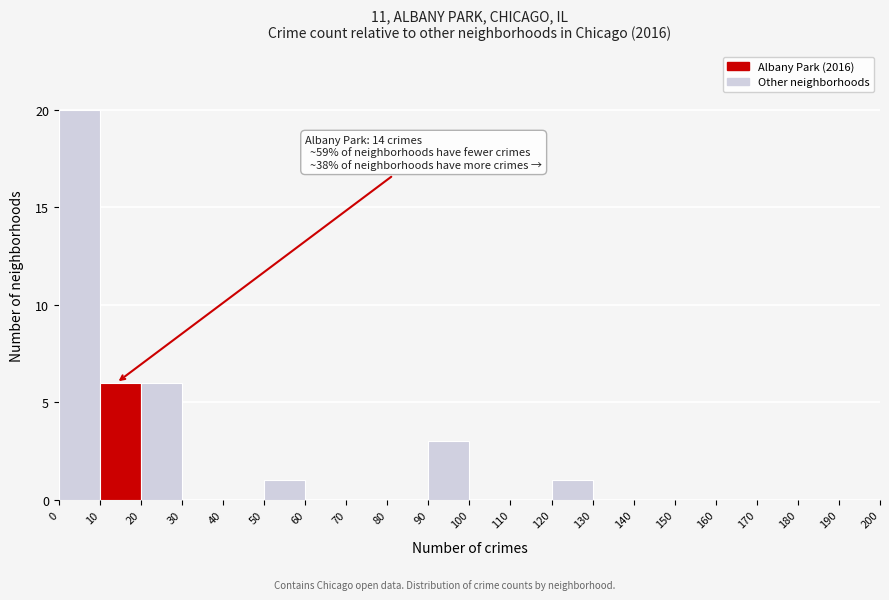

Which range on the x-axis has the tallest bar?

0 to 10